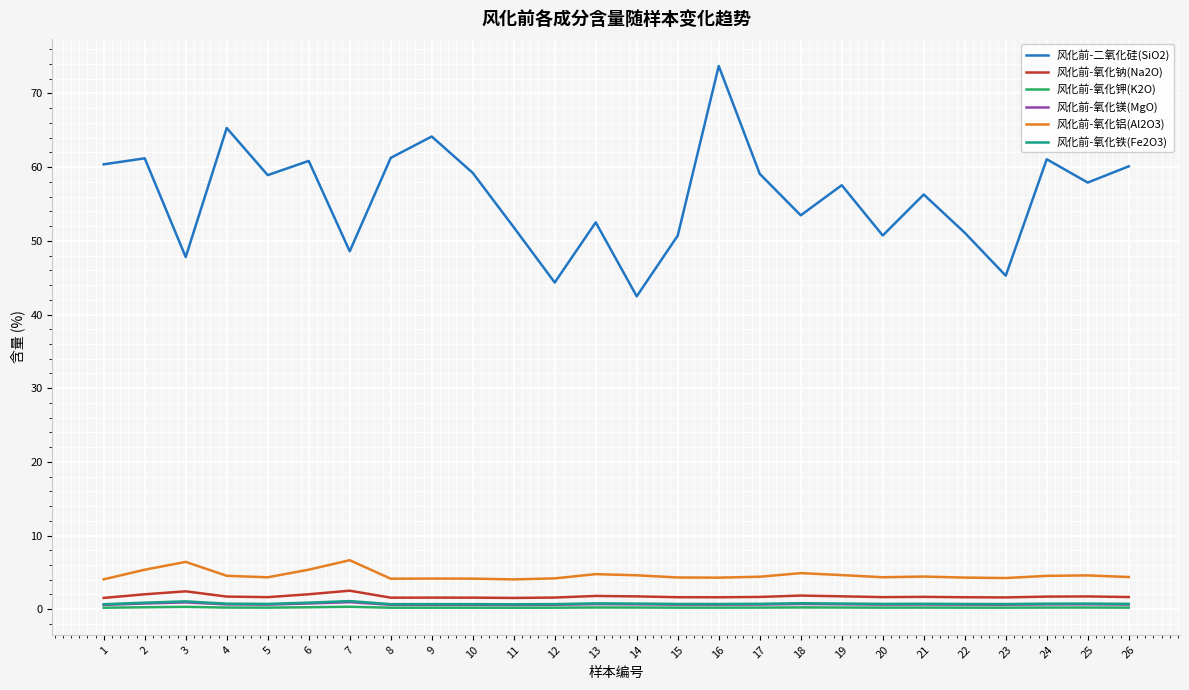

The 风化前-氧化铁(Fe2O3) series shows 0.9 at 6. True or false?

True